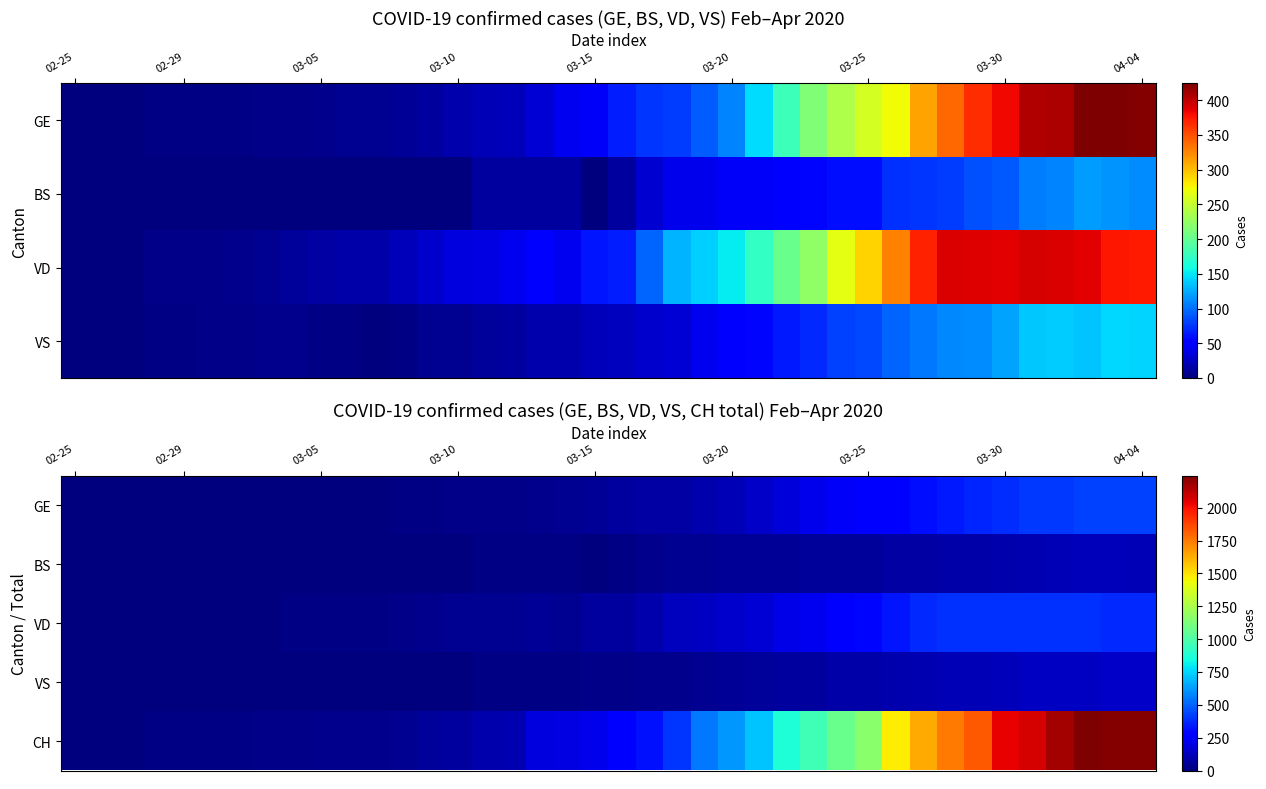

At how many categories does at least one series exceed 1333?

10